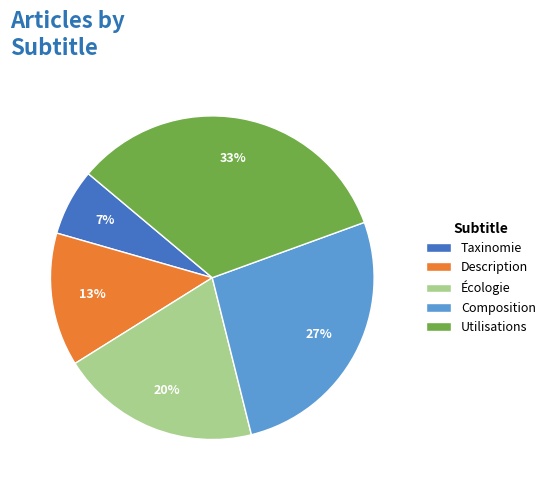

Count the number of slices in the pie.

5